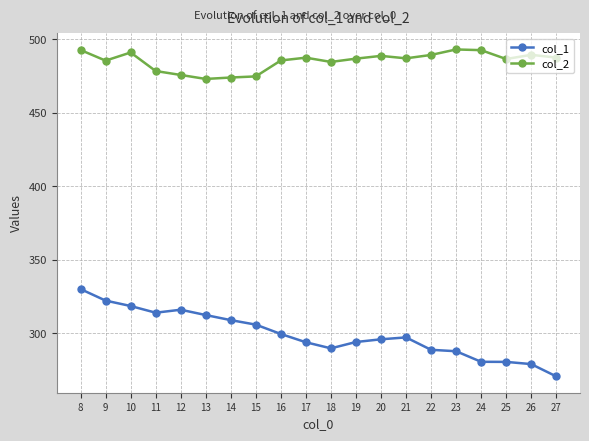

Is the value of col_2 at 27 greater than the value of col_1 at 25?

Yes